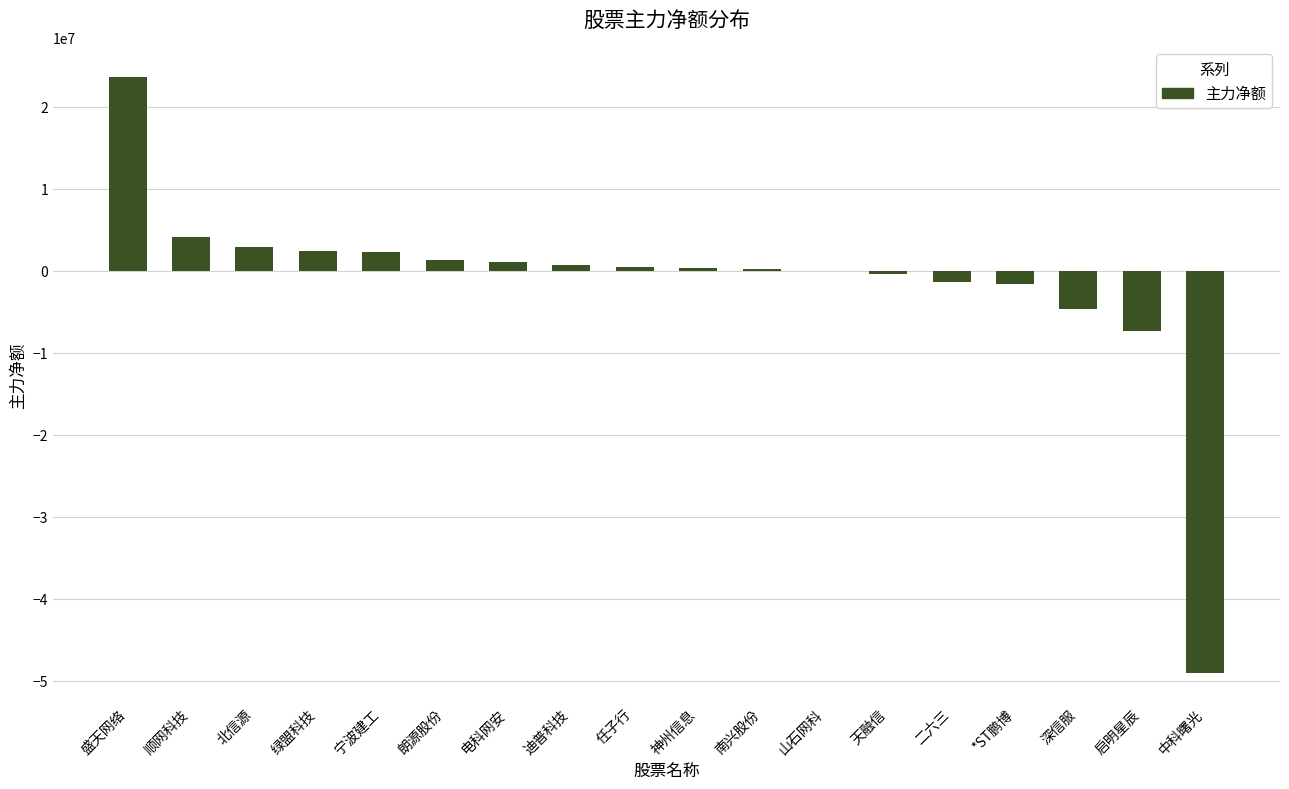

What is the difference between the values at 山石网科 and 宁波建工?

2319456